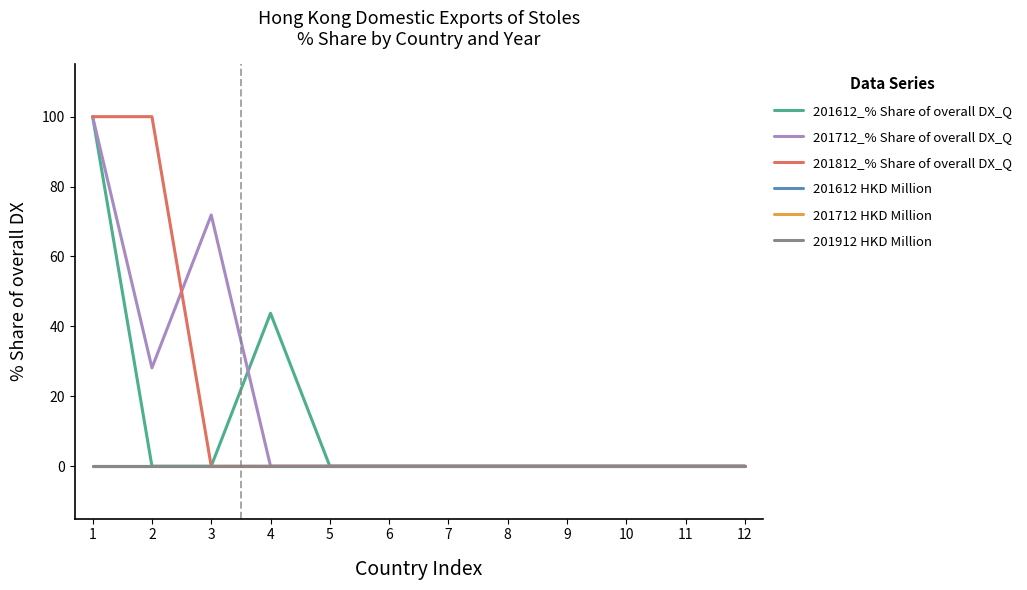

Does the chart have visible grid lines?

No